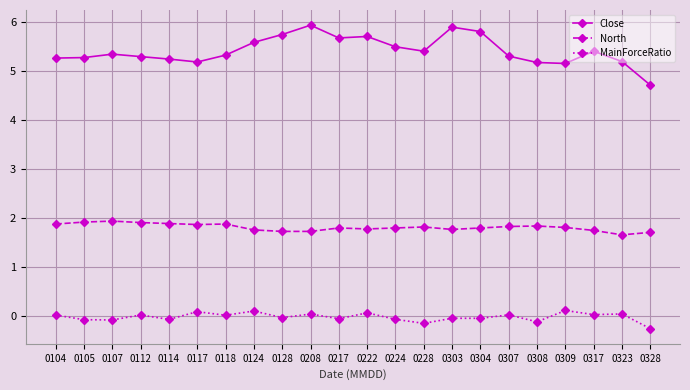

What is the difference between the second highest and second lowest values in the North series?

0.2